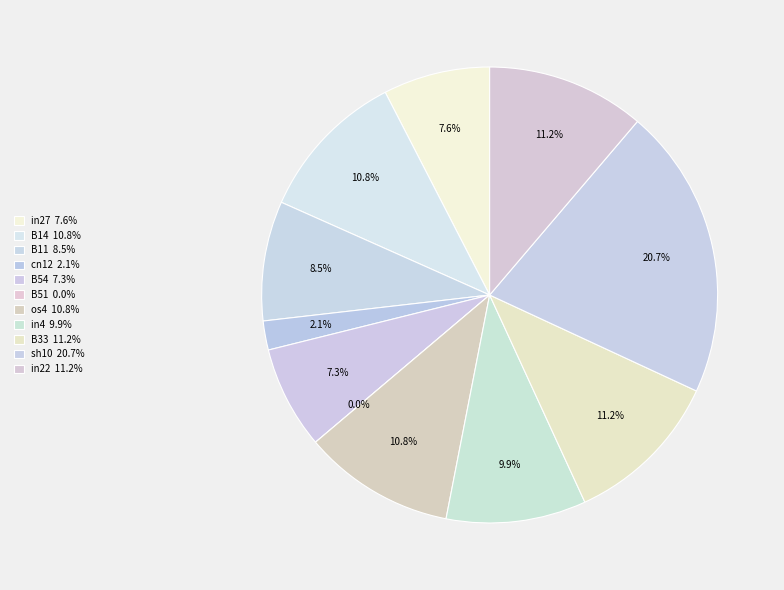

Count the number of slices in the pie.

11